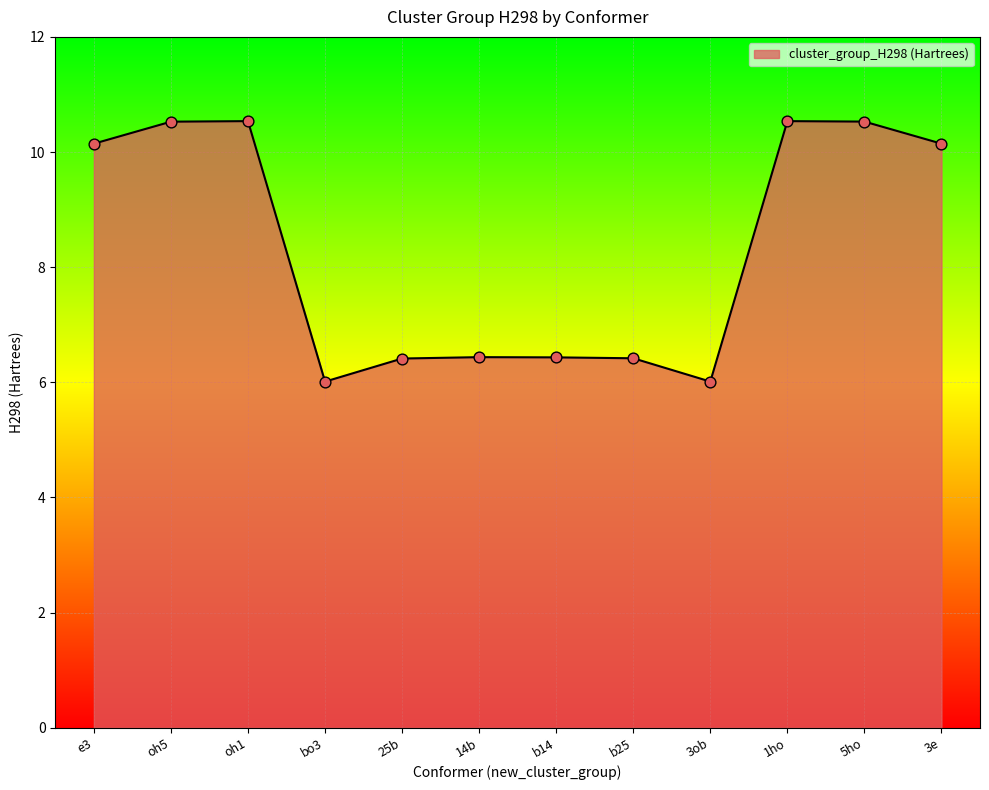

What is the ratio of the value at 14b to the value at oh5?

0.6